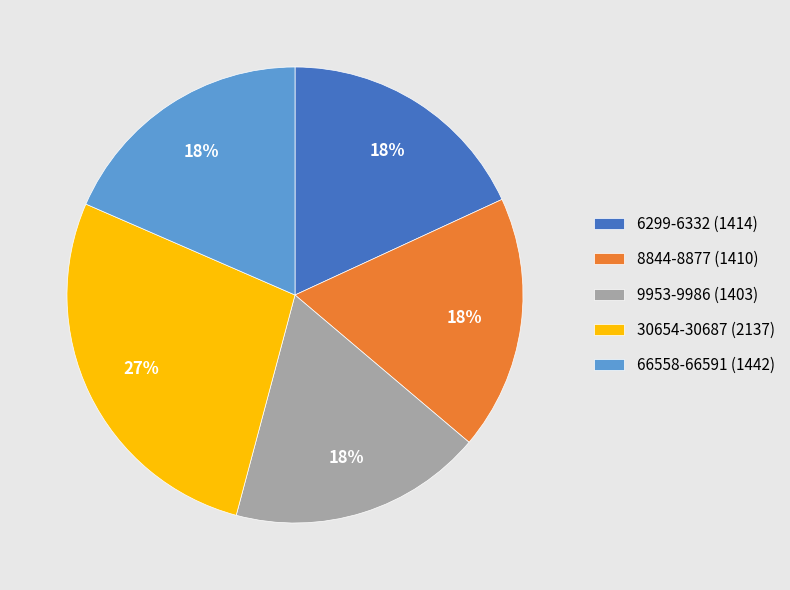

Is there any slice that represents more than half of the pie?

No